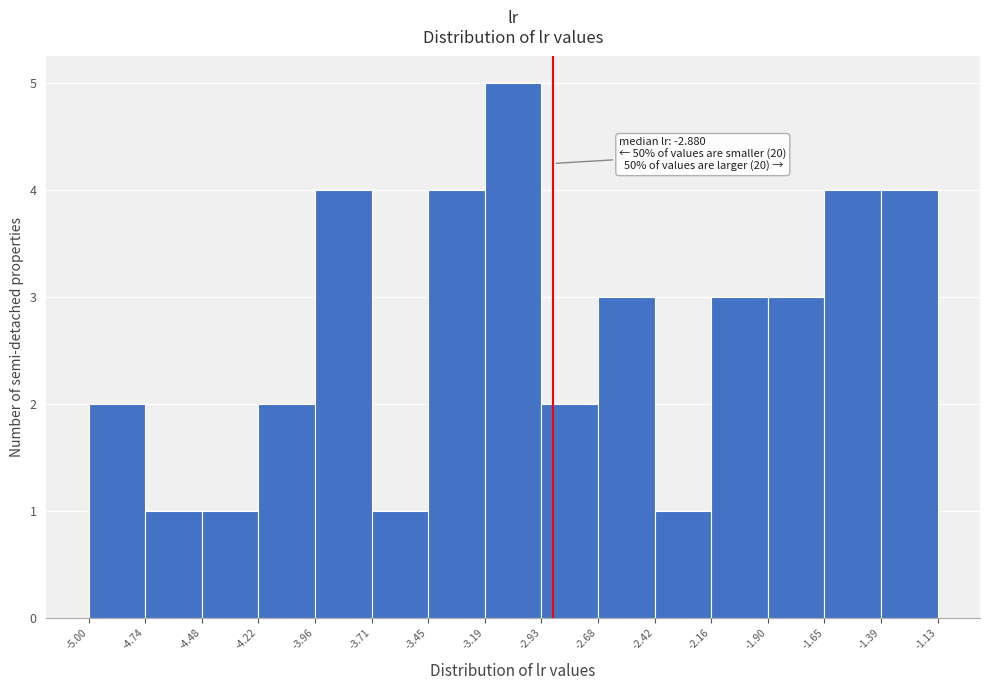

Over which range of the x-axis is the bar tallest?

-3.19 to -2.93